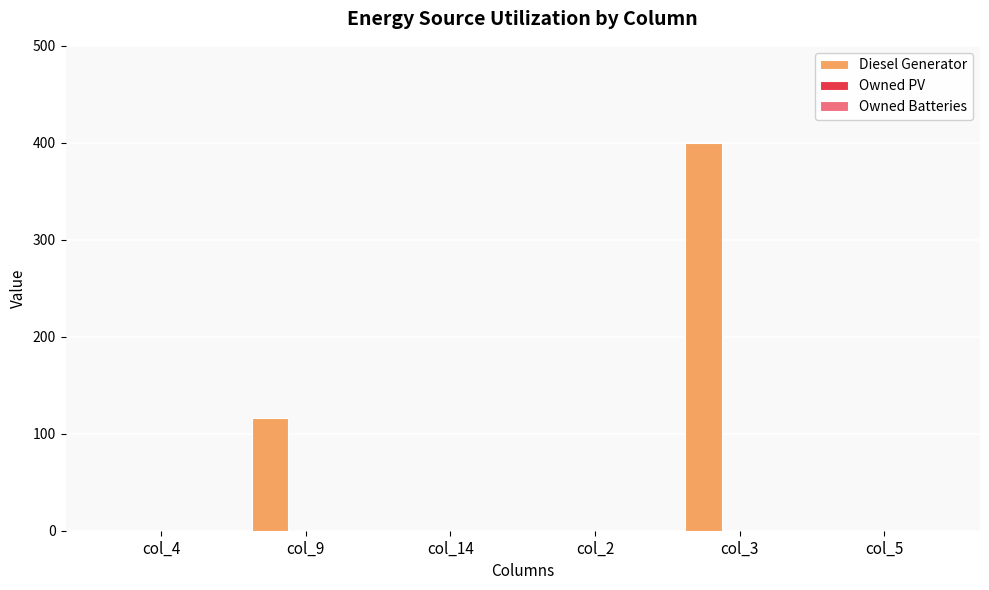

At which category does the chart reach its peak across all series?

col_3